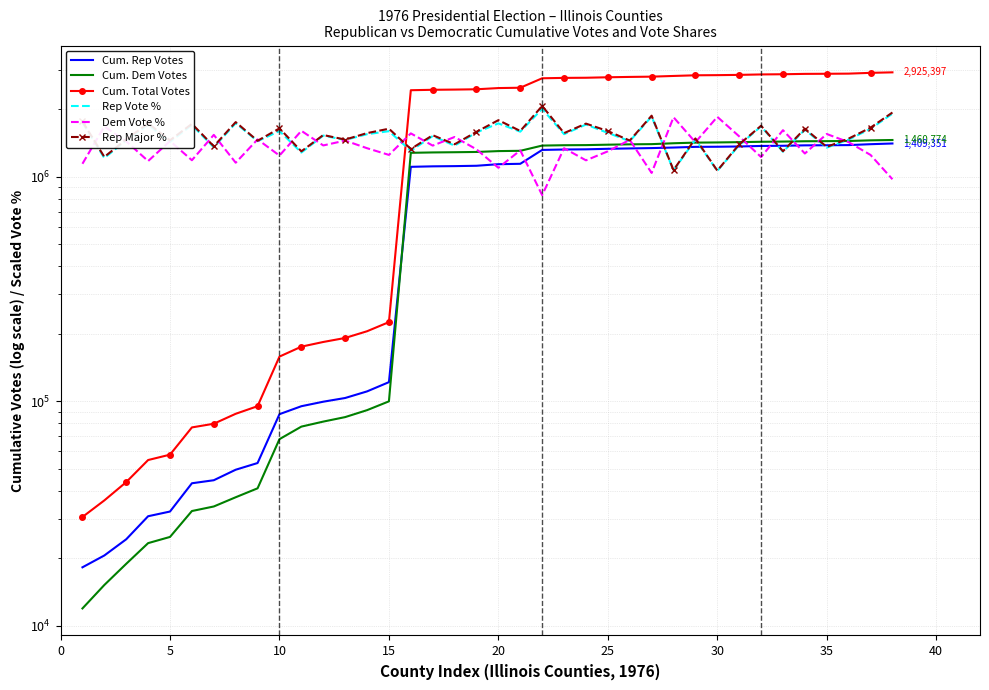

How many interior local valleys does the Rep Major % series have?

15